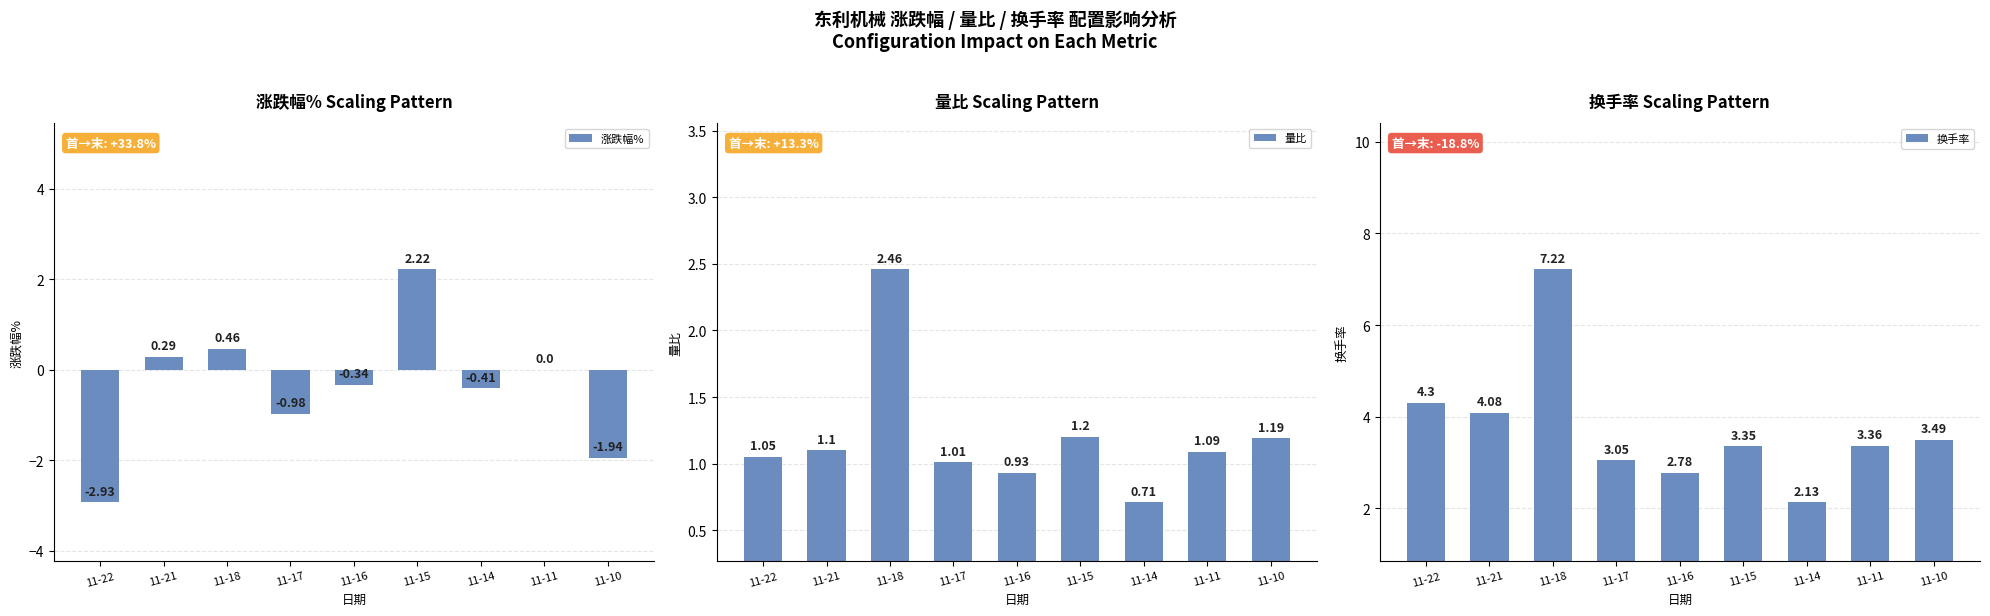

Are the bars horizontal?

No